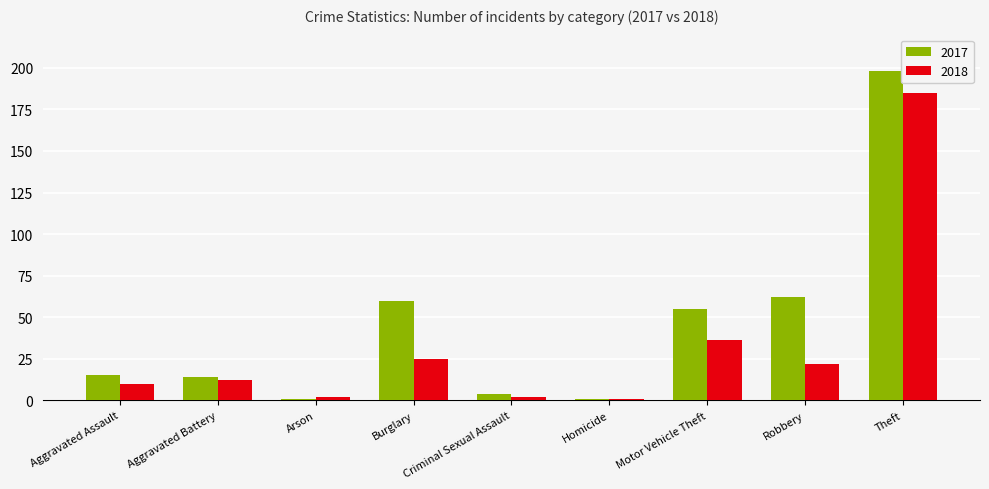

Is it true that 2017 equals 13 at Robbery?

False